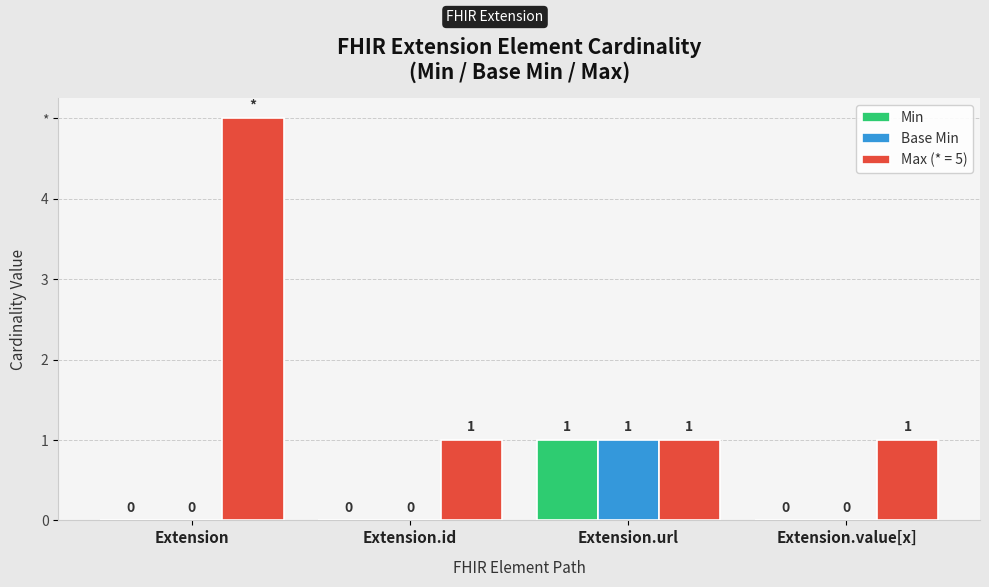

What are all the series names shown in the legend?

Min, Base Min, Max (* = 5)